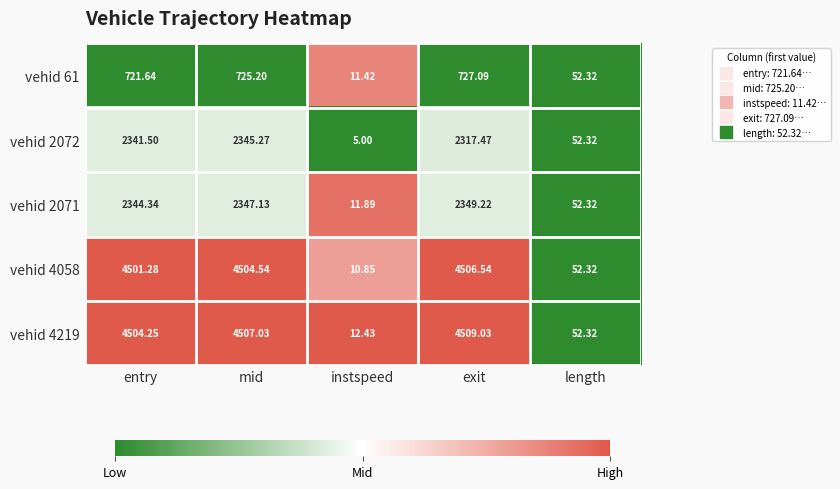

Rank the series by their maximum value, from lowest to highest.

vehid 61, vehid 2072, vehid 2071, vehid 4058, vehid 4219